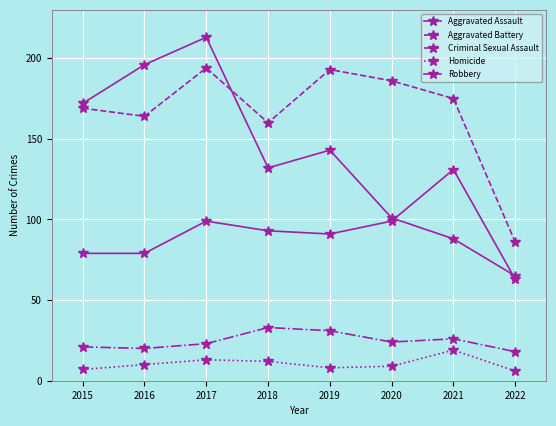

Reading left to right, what are all the values shown in this chart?

Aggravated Assault: 2015=79	2016=79	2017=99	2018=93	2019=91	2020=99	2021=131	2022=63
Aggravated Battery: 2015=169	2016=164	2017=194	2018=160	2019=193	2020=186	2021=175	2022=86
Criminal Sexual Assault: 2015=21	2016=20	2017=23	2018=33	2019=31	2020=24	2021=26	2022=18
Homicide: 2015=7	2016=10	2017=13	2018=12	2019=8	2020=9	2021=19	2022=6
Robbery: 2015=172	2016=196	2017=213	2018=132	2019=143	2020=101	2021=88	2022=65